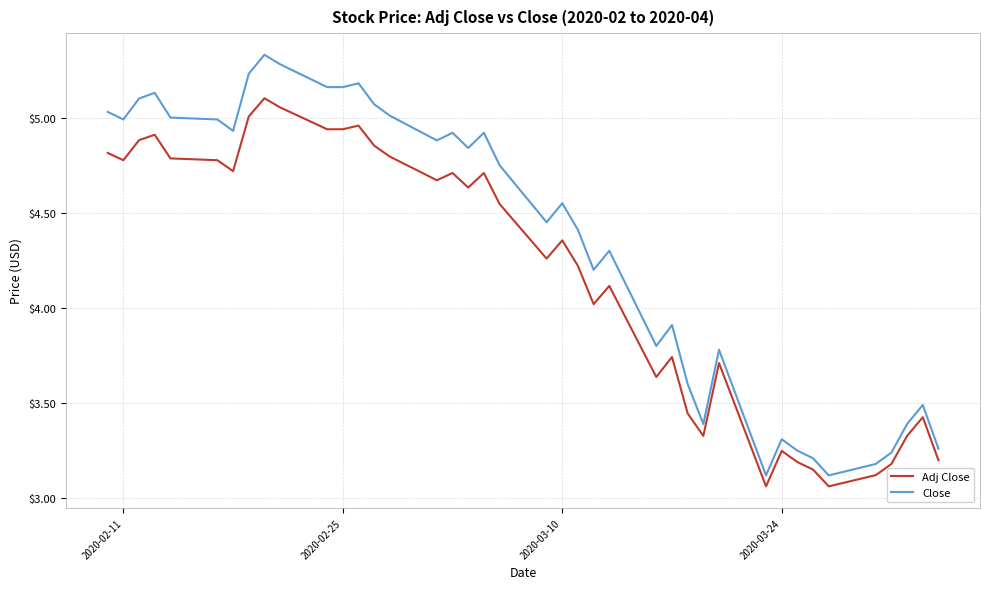

True or false: Adj Close and Close cross at least once.

False